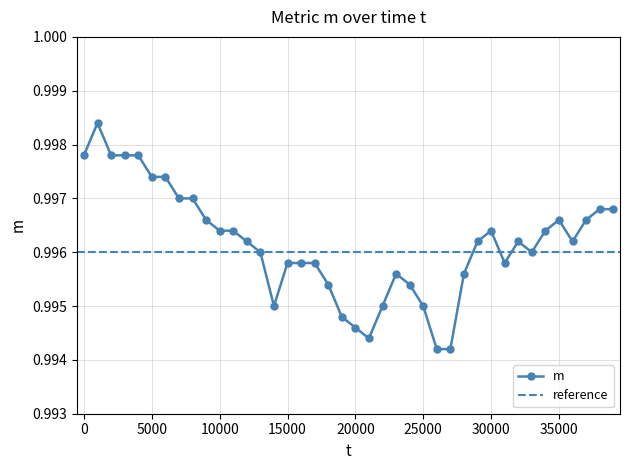

How many series are shown in this chart?

1